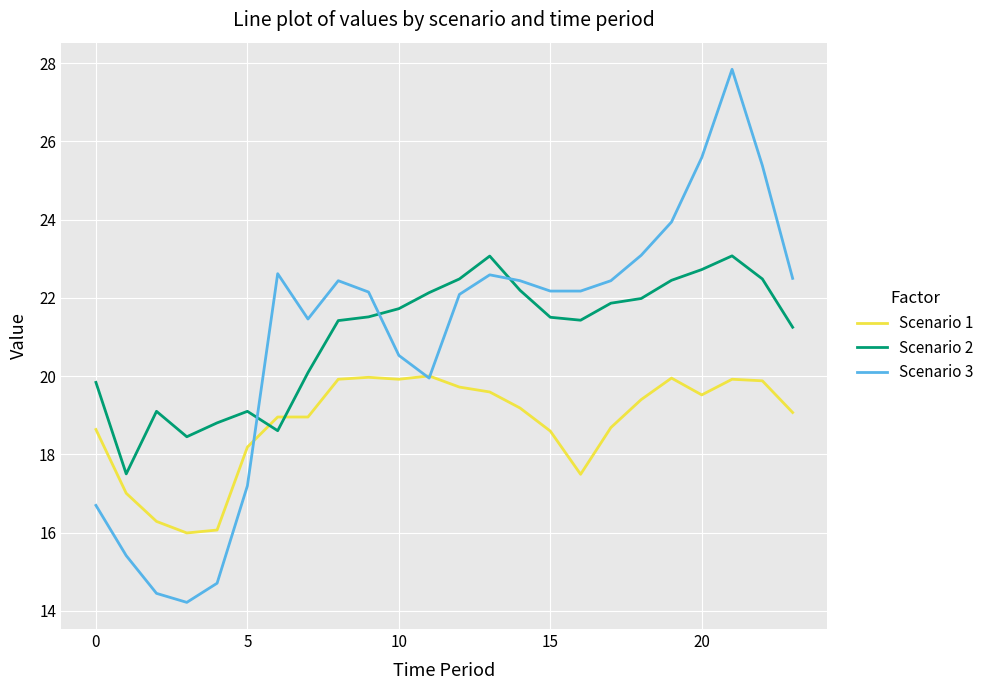

Does the chart display data point markers on the line(s)?

No